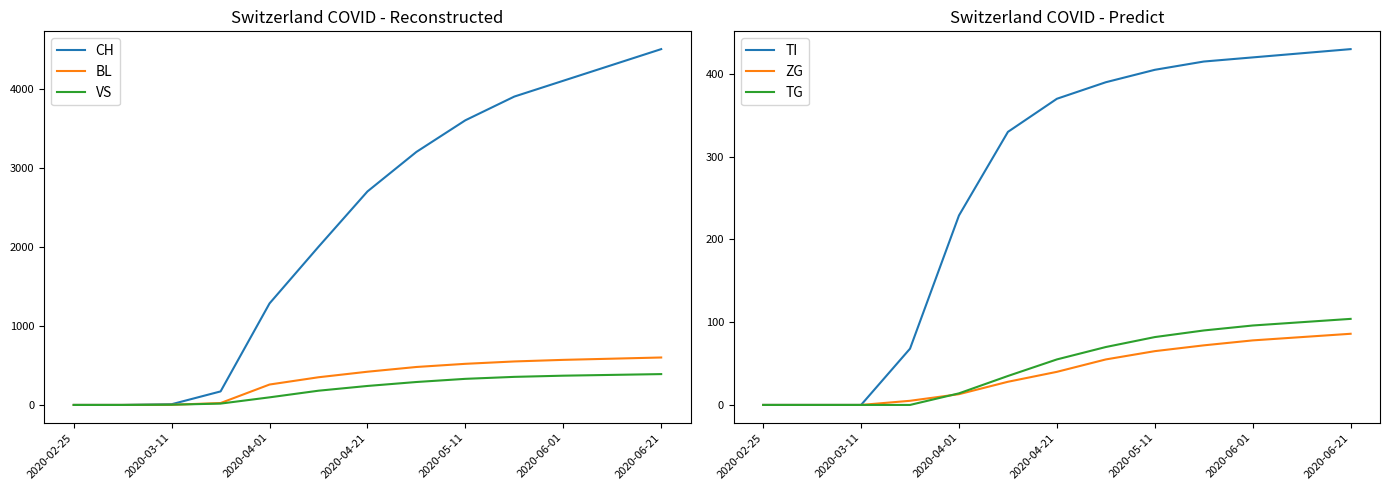

Is it true that TG equals 126 at 2020-05-11?

False